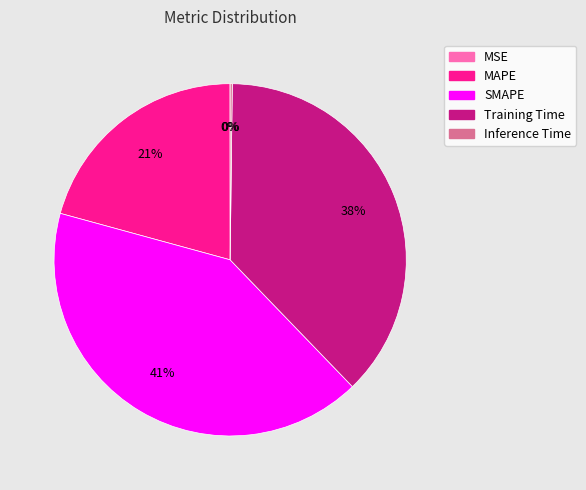

What is the largest slice in the pie chart?

SMAPE